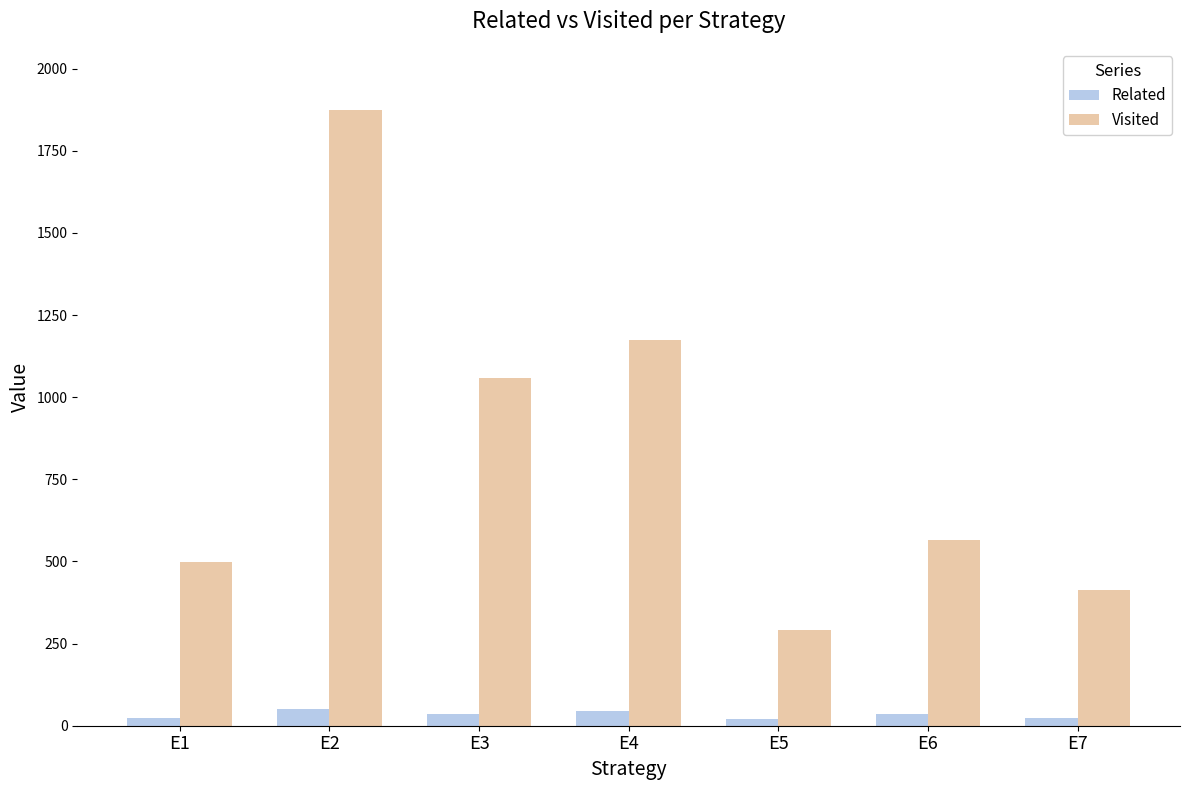

The value of Visited at E5 is 501. True or false?

False